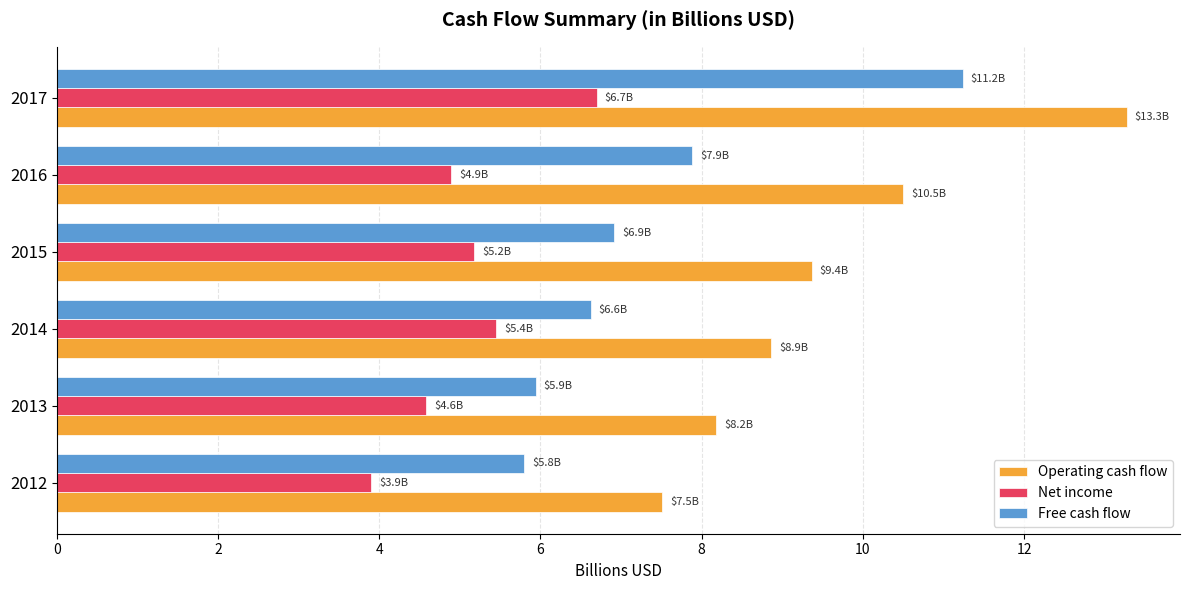

Rank the categories by Operating cash flow value from lowest to highest.

2012, 2013, 2014, 2015, 2016, 2017